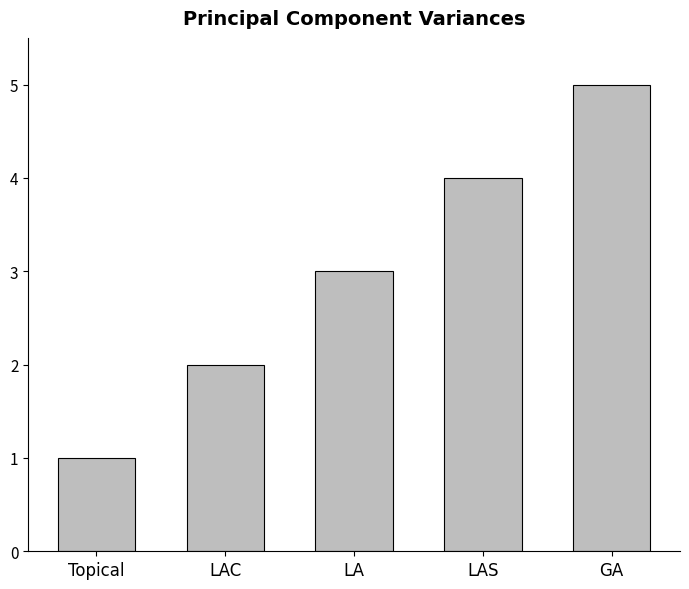

What is the difference between the maximum and minimum values?

4